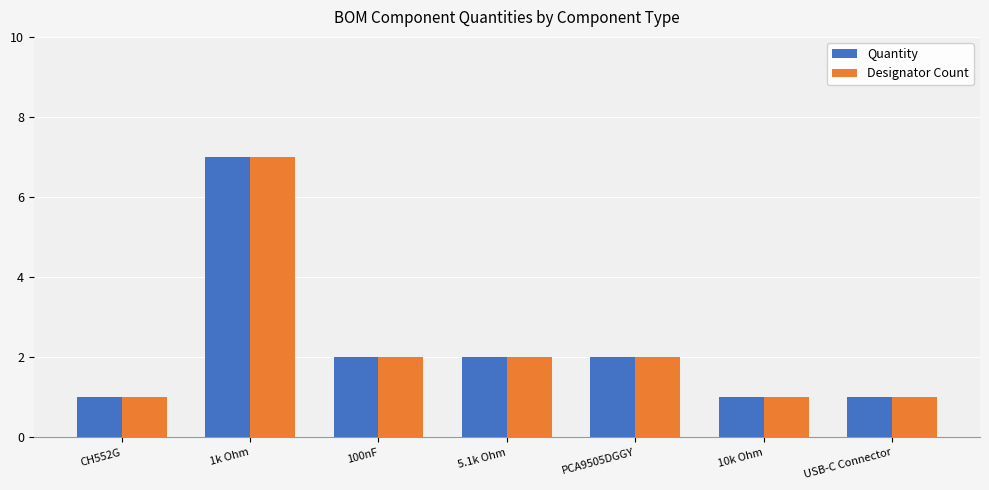

Is it true that Designator Count equals 7 at 1k Ohm?

True